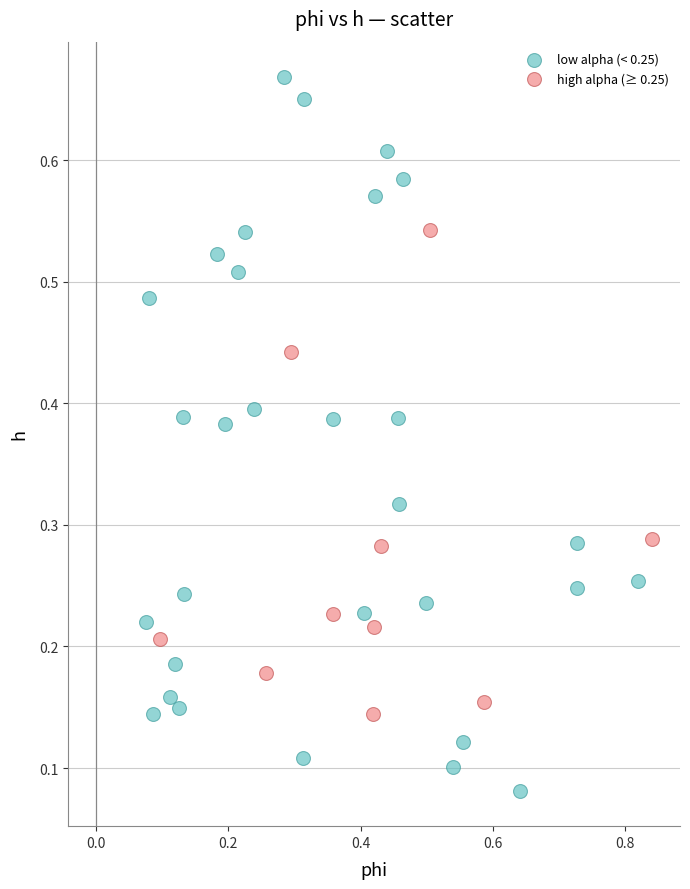

Which series contains the lowest Y value?

low alpha (< 0.25)